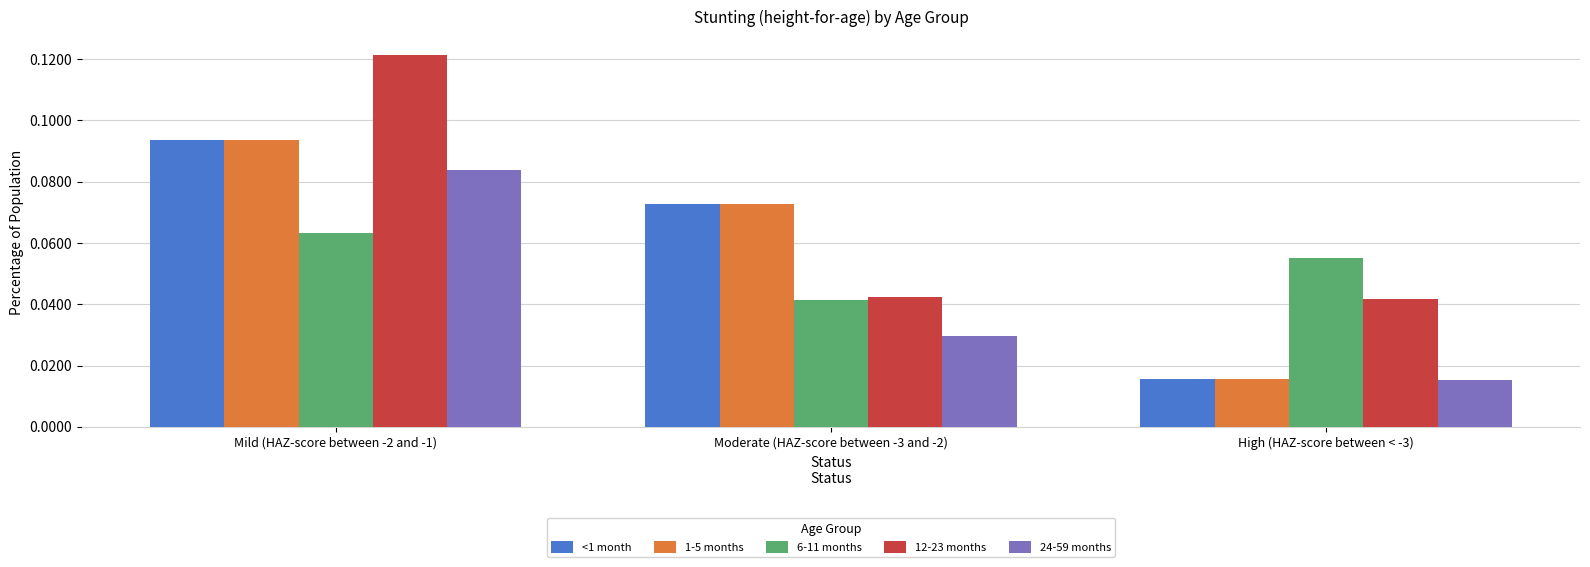

Which category has the lowest value across all series?

High (HAZ-score between < -3)